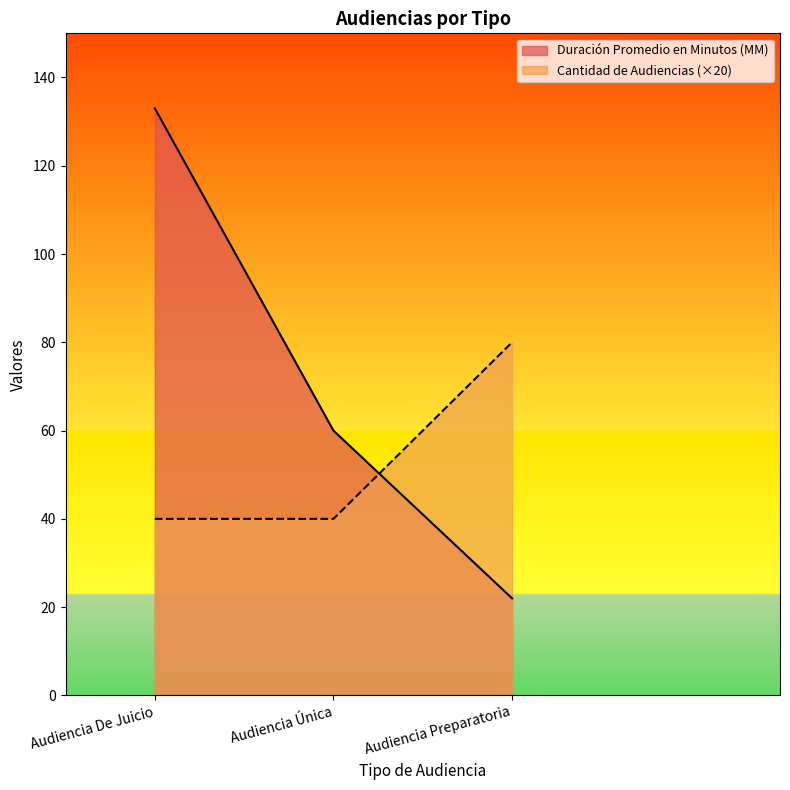

What is the spread (max minus min) of values at Audiencia Única?

20